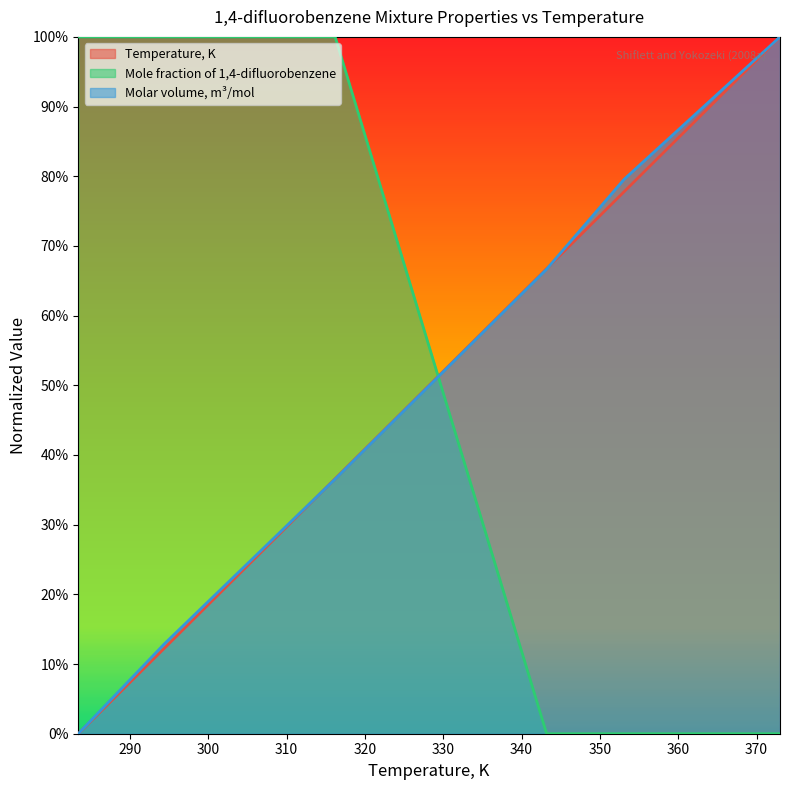

How many positive values does the Mole fraction of 1,4-difluorobenzene series have?

3